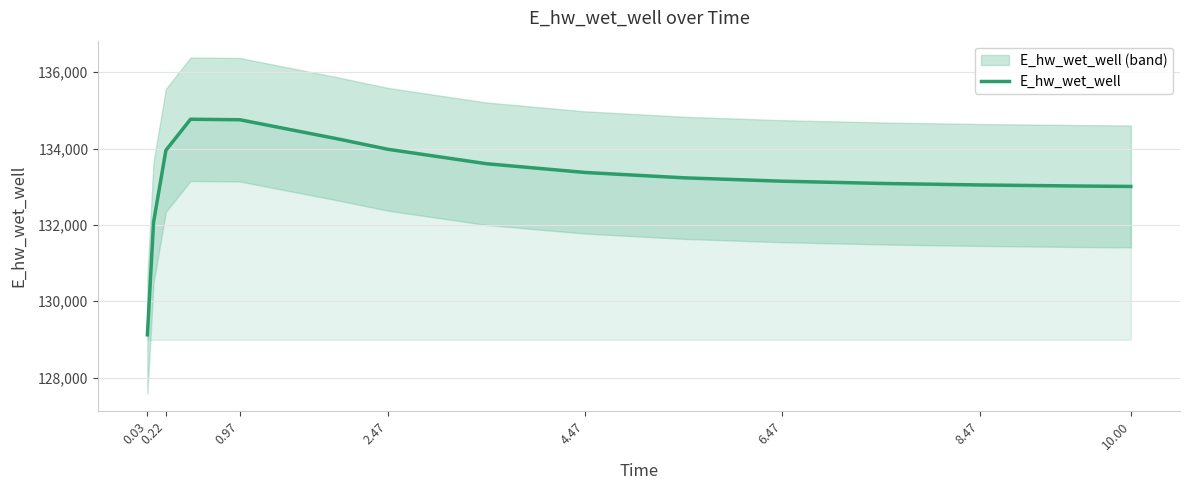

What is the difference between the maximum and minimum values?

5645.4